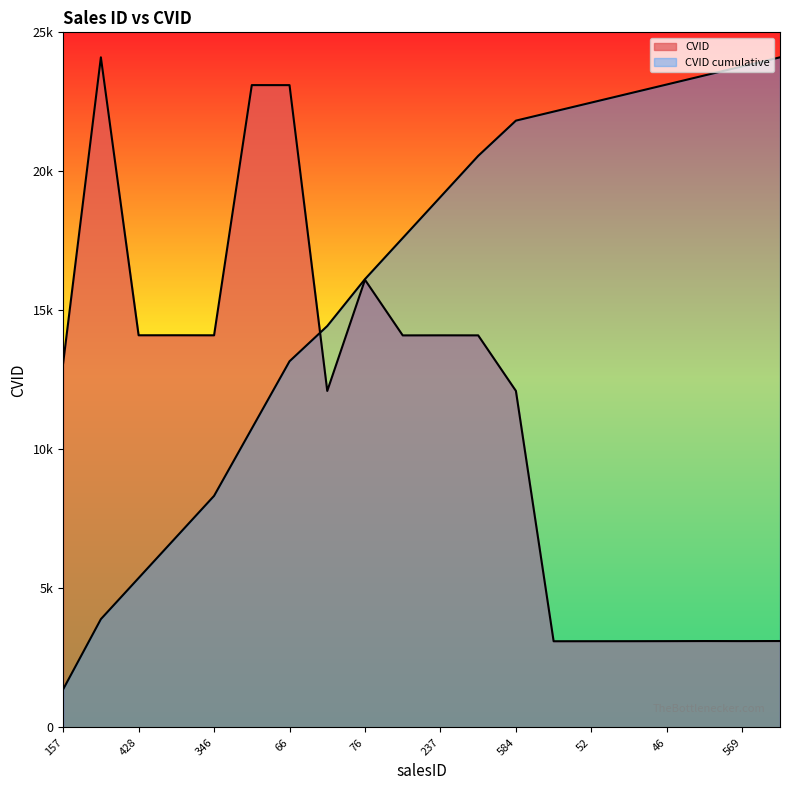

Is it true that the value at 66 is 8920?

False